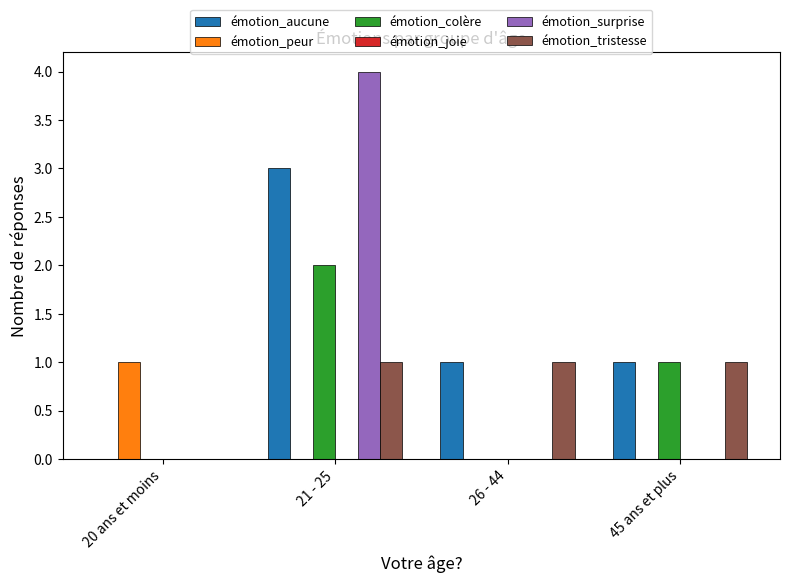

Count the number of data series in this chart.

5